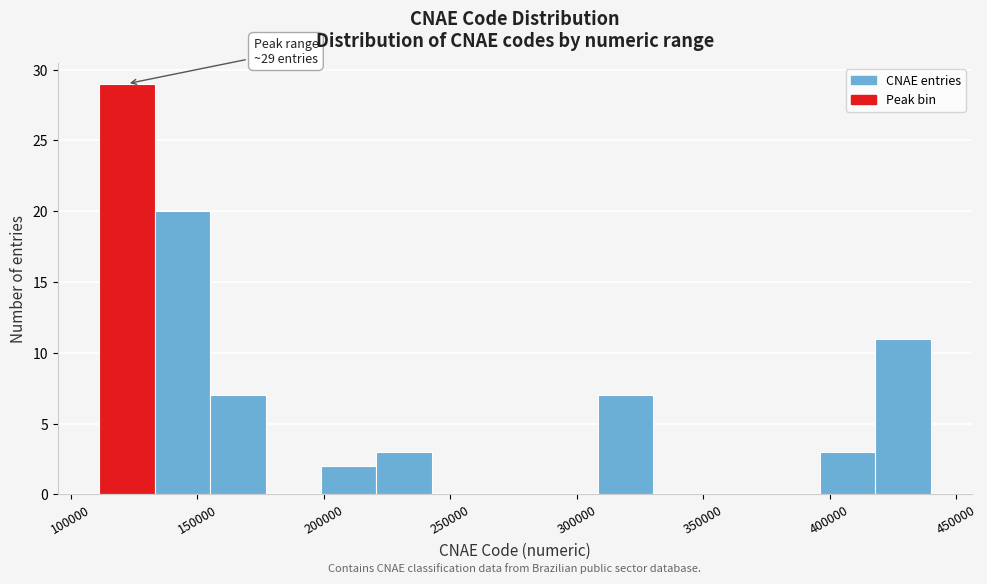

Over which range of the x-axis is the bar tallest?

110000 to 135000